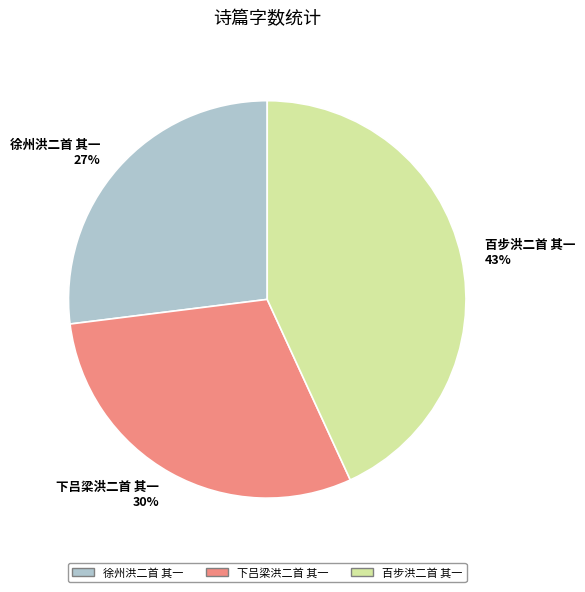

What percentage is the 徐州洪二首 其一 slice, to the nearest percent?

27%